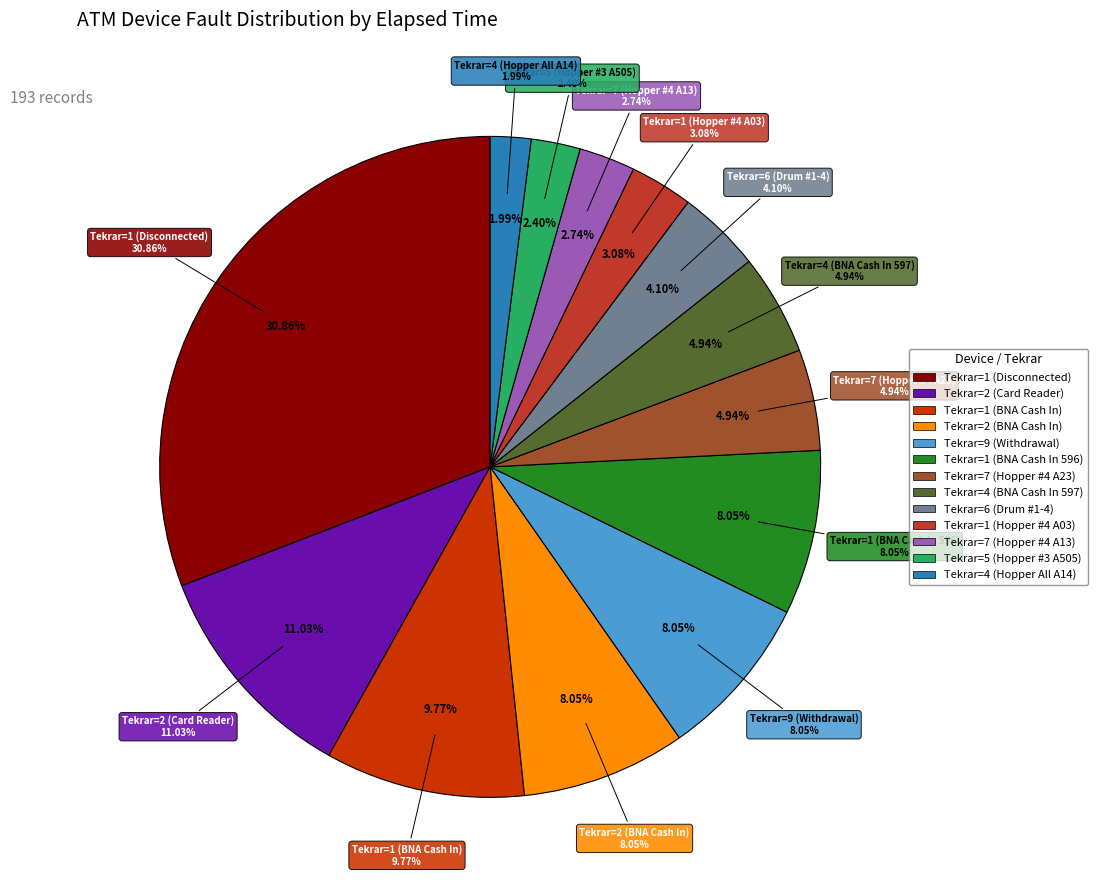

How many slices are in this pie chart?

13